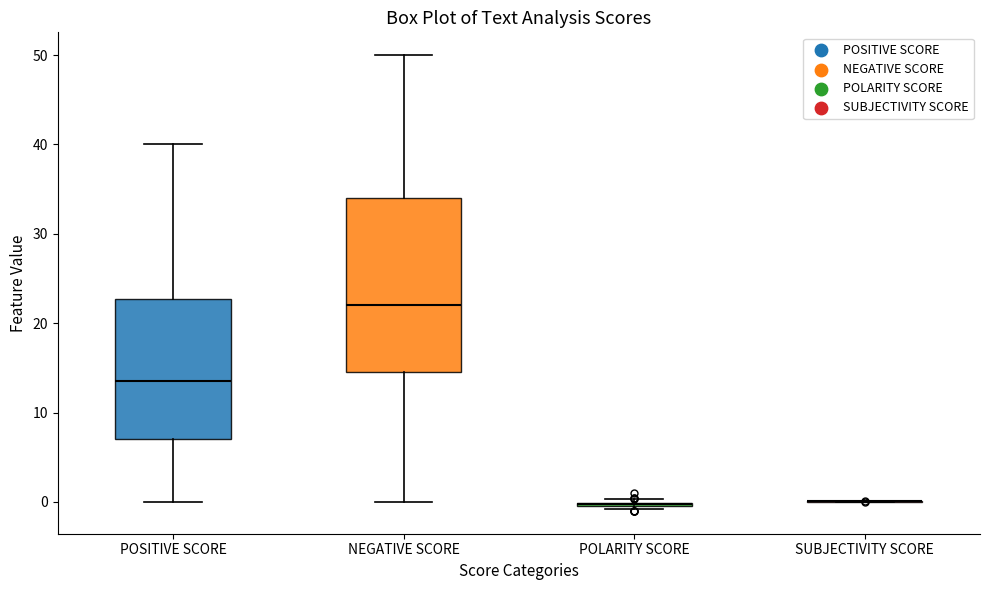

Where does the median line of the box for NEGATIVE SCORE sit on the y-axis? The values are not printed on the chart, so give them approximately, as read against the axis.

22